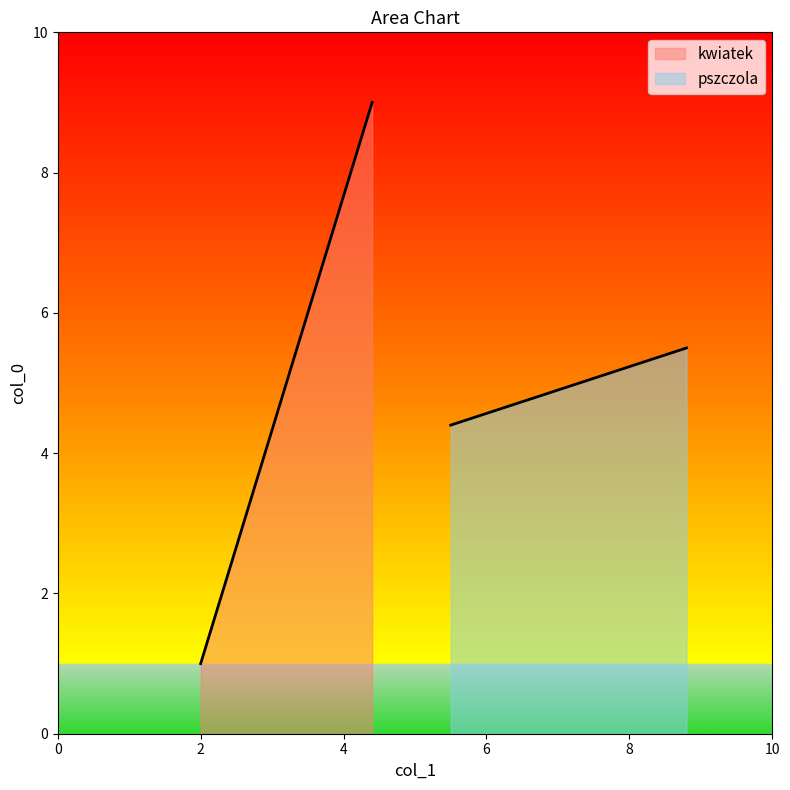

How many data points in pszczola are above 5?

1